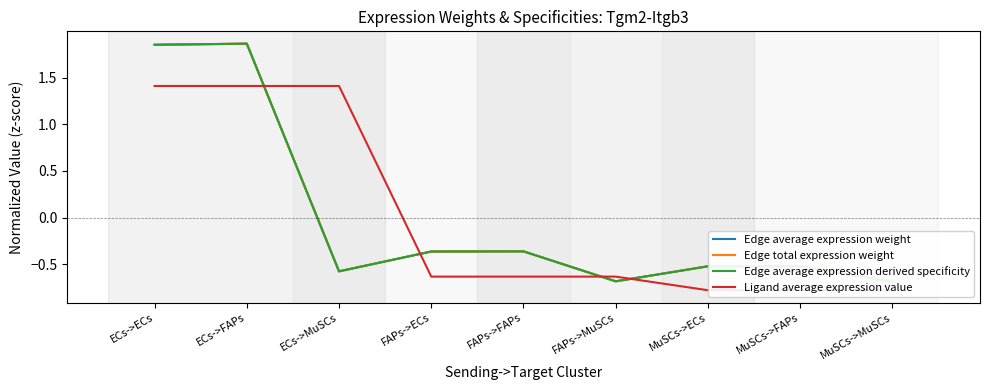

Reading left to right, extract all data points from this chart.

Edge average expression weight: 1.9	1.9	-0.6	-0.4	-0.4	-0.7	-0.5	-0.5	-0.7
Edge total expression weight: 1.9	1.9	-0.6	-0.4	-0.4	-0.7	-0.5	-0.5	-0.7
Edge average expression derived specificity: 1.9	1.9	-0.6	-0.4	-0.4	-0.7	-0.5	-0.5	-0.7
Ligand average expression value: 1.4	1.4	1.4	-0.6	-0.6	-0.6	-0.8	-0.8	-0.8